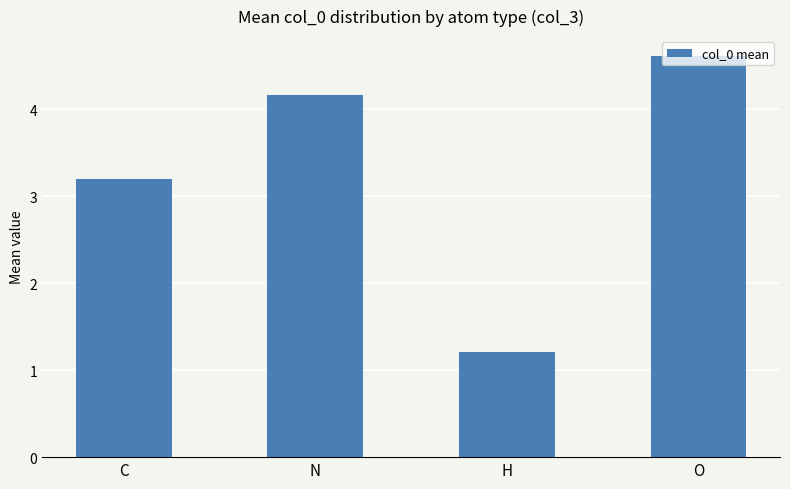

What is the approximate value at O?

4.6